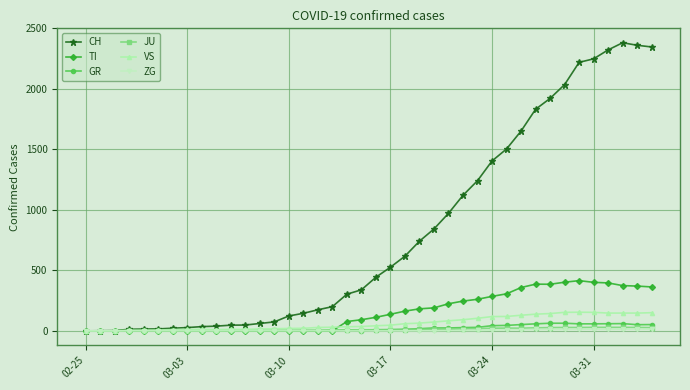

What is the value of the VS point at the 37th from the left?

147